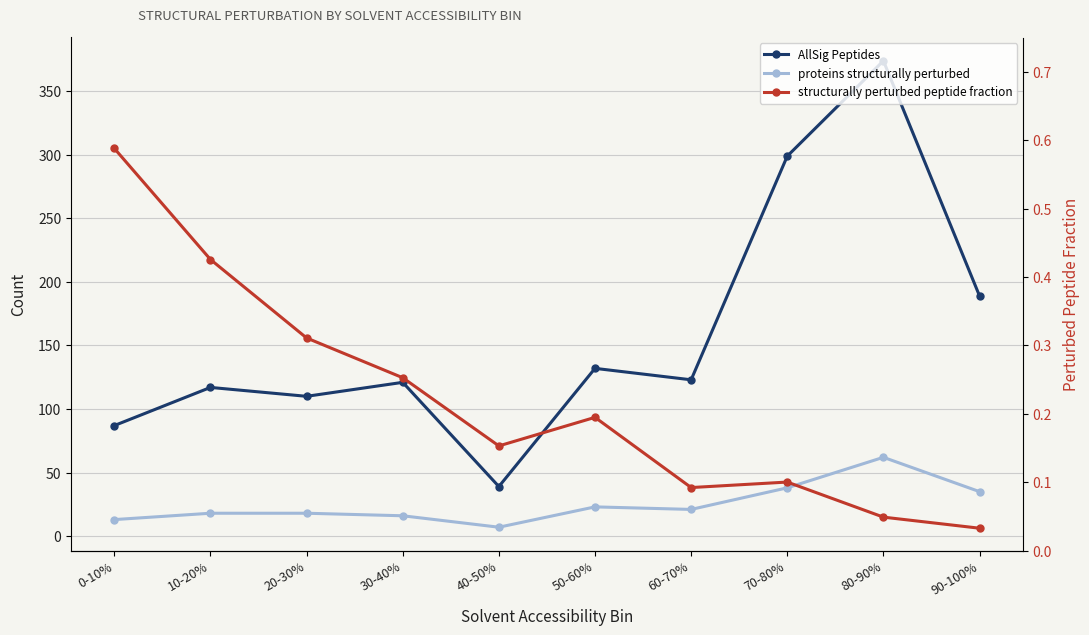

What position from the right is 90-100%?

1